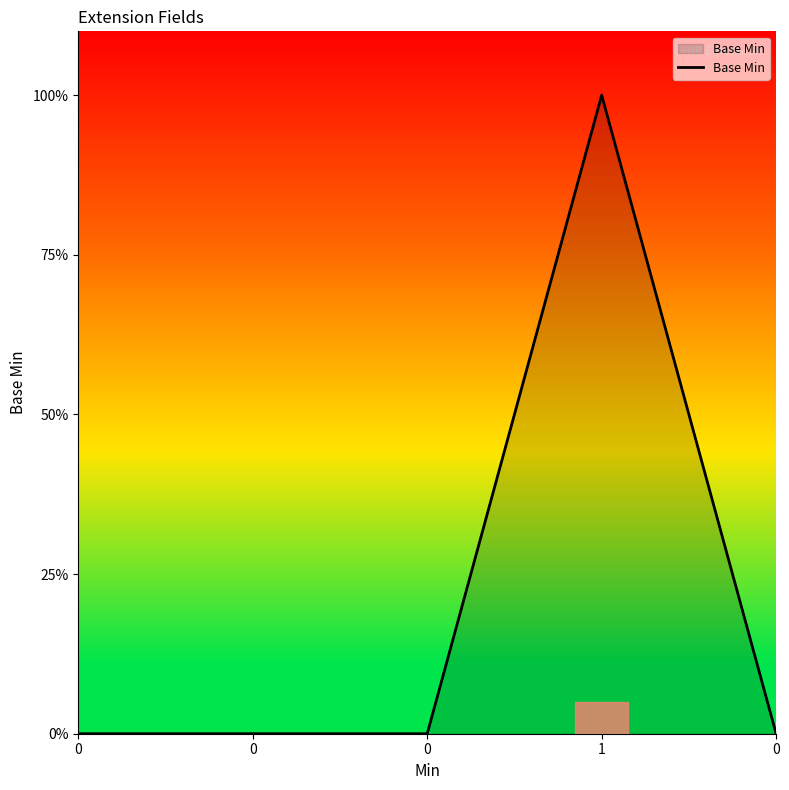

Reading left to right, what are all the values shown in this chart?

0	0	0	1	0